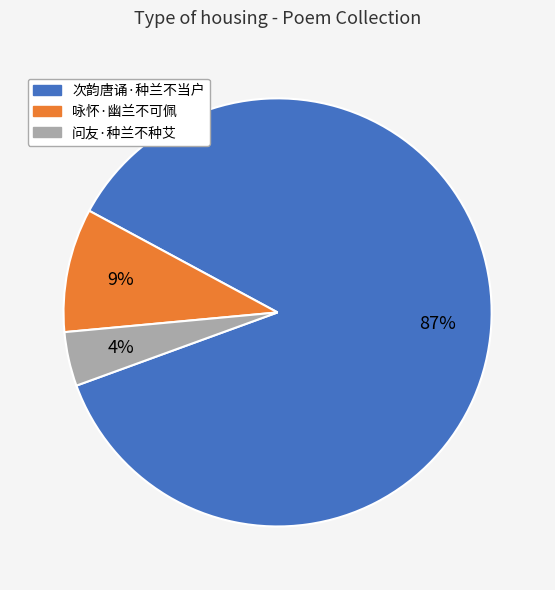

Is the sum of 问友·种兰不种艾 and 次韵唐诵·种兰不当户 greater than half?

Yes